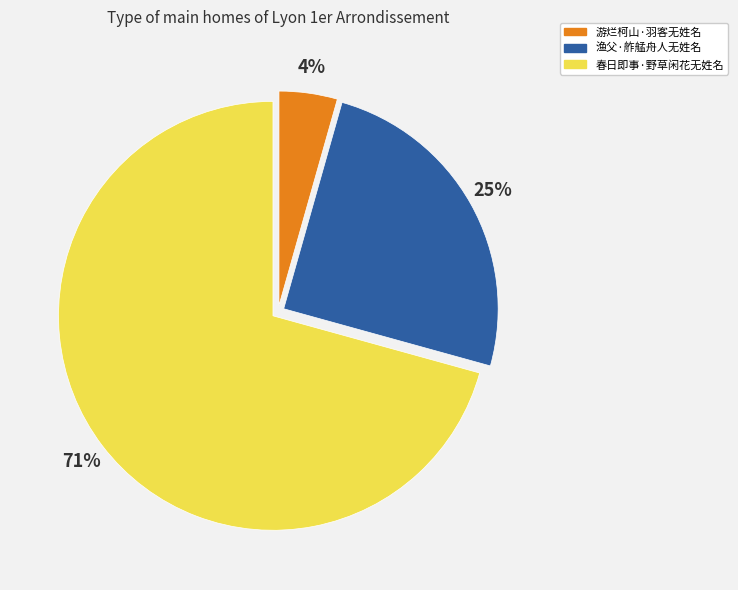

To the nearest percent, what is the average slice percentage?

33%